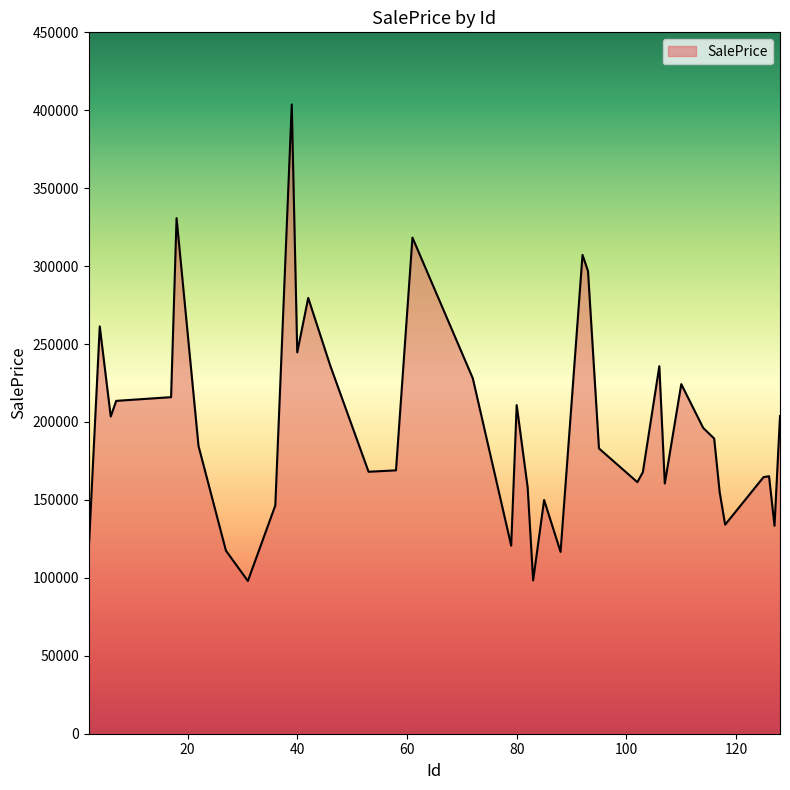

What is the smallest value displayed?

97984.0